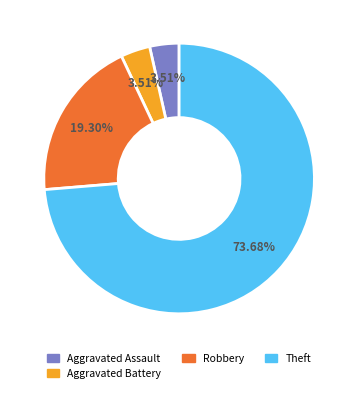

Which category accounts for the majority?

Theft